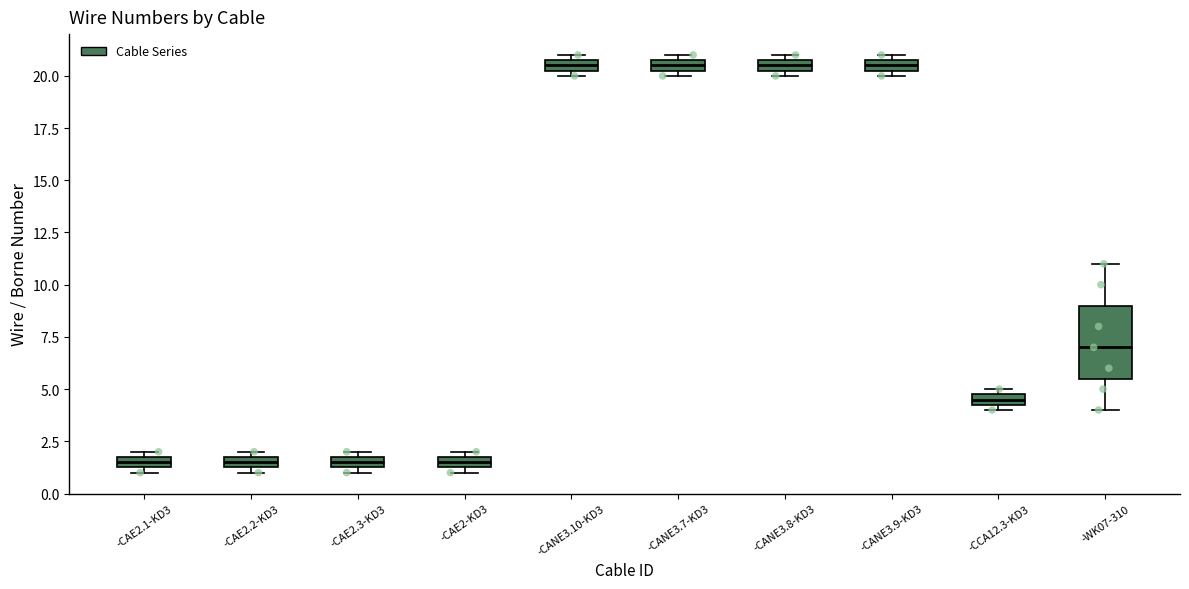

Which box is the tallest, from its lower edge to its upper edge?

-WK07-310